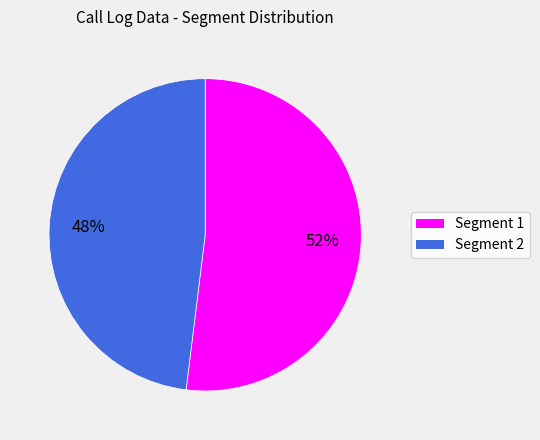

To the nearest percent, what is the average slice percentage?

50%